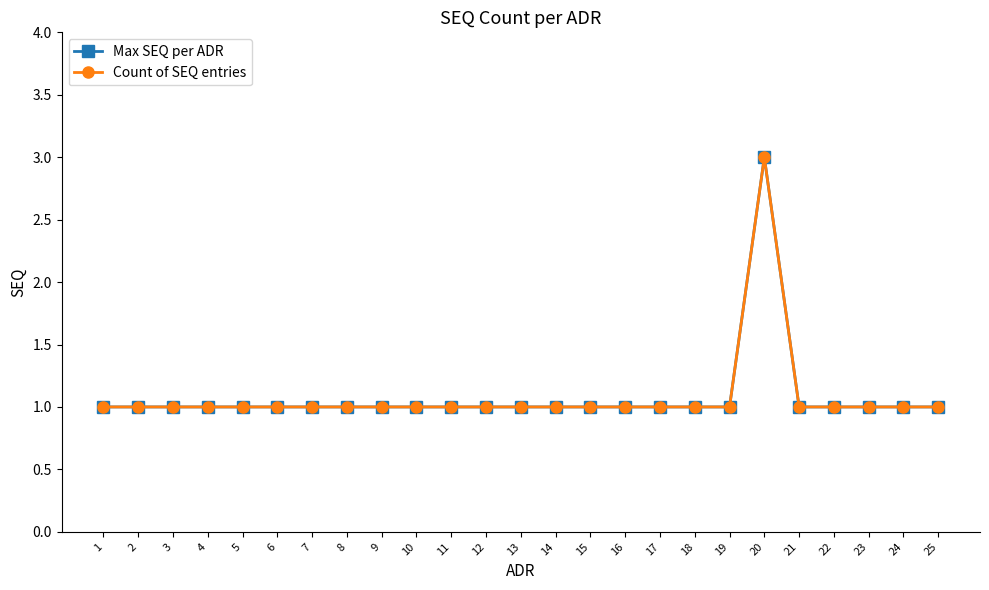

Is this an area chart (filled region under the line)?

No